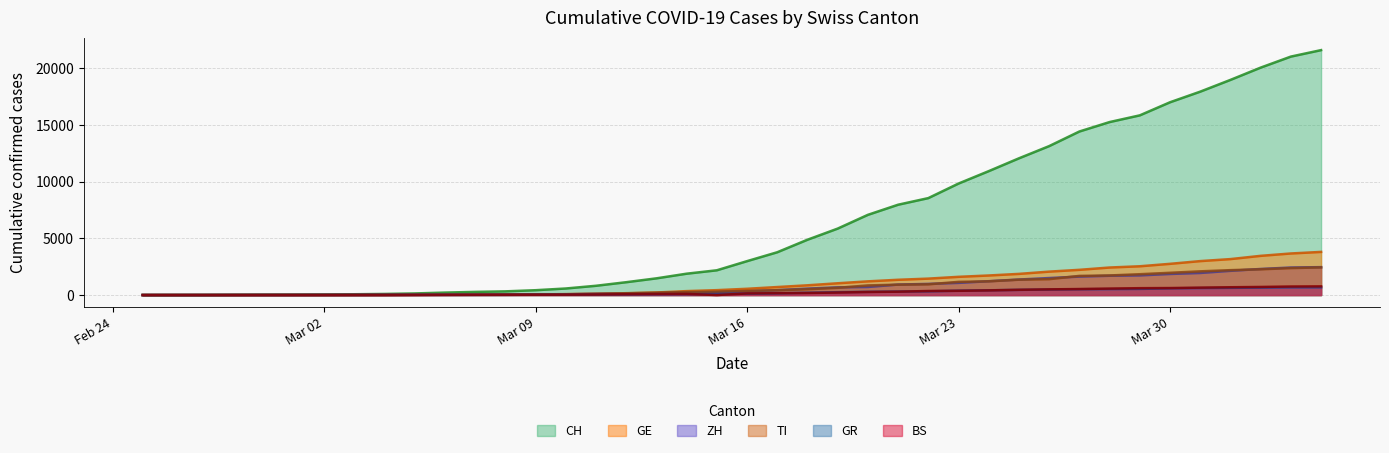

Does the chart display data point markers on the line(s)?

No